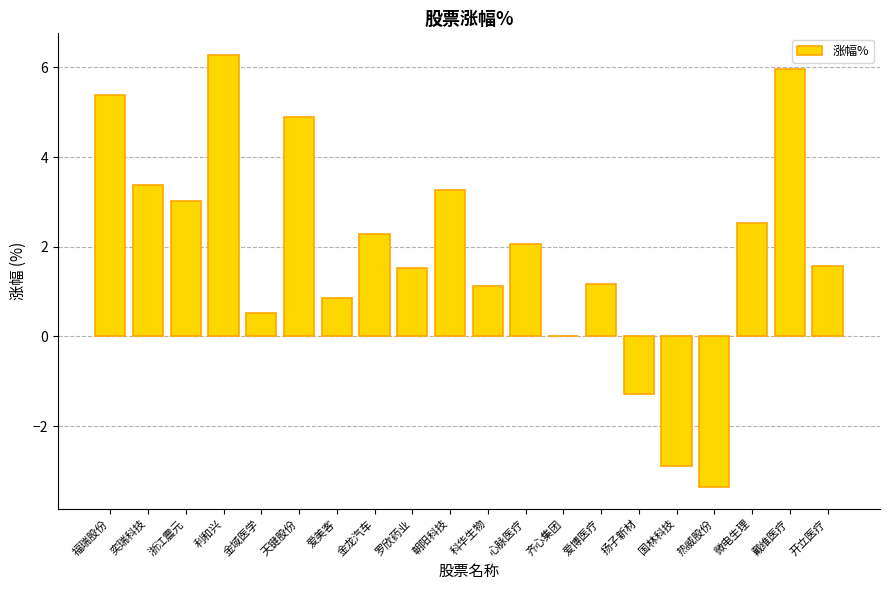

The value at 利和兴 is 8.8. True or false?

False